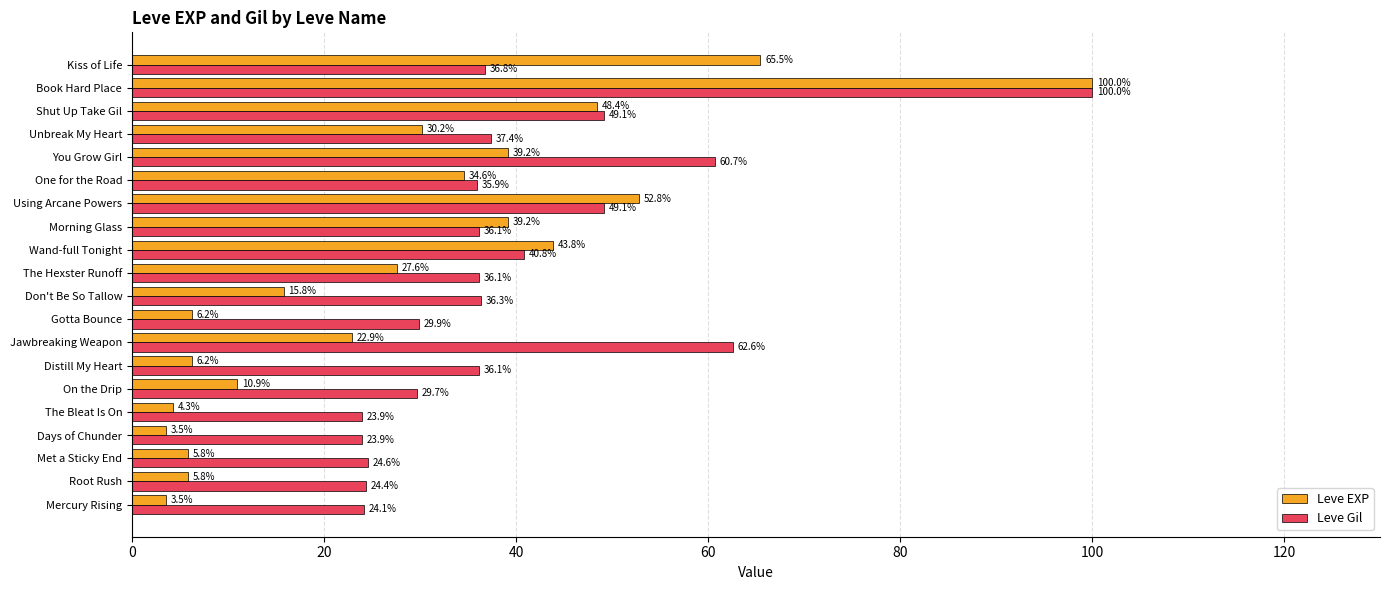

Which series changed the most between Mercury Rising and Met a Sticky End?

Leve EXP